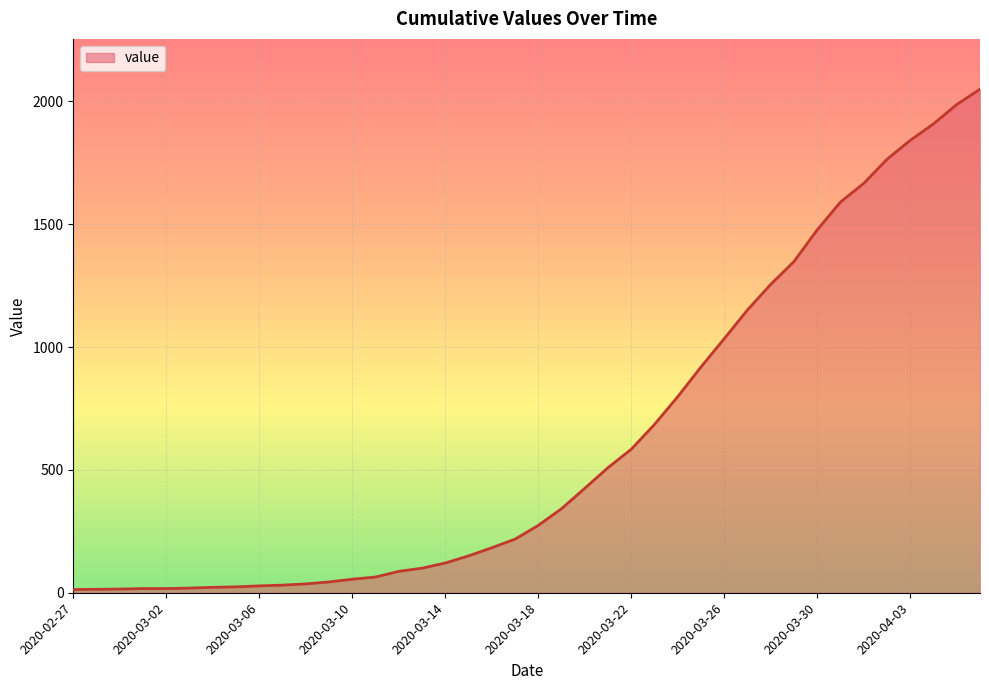

What is the difference between the maximum and minimum values?

2036